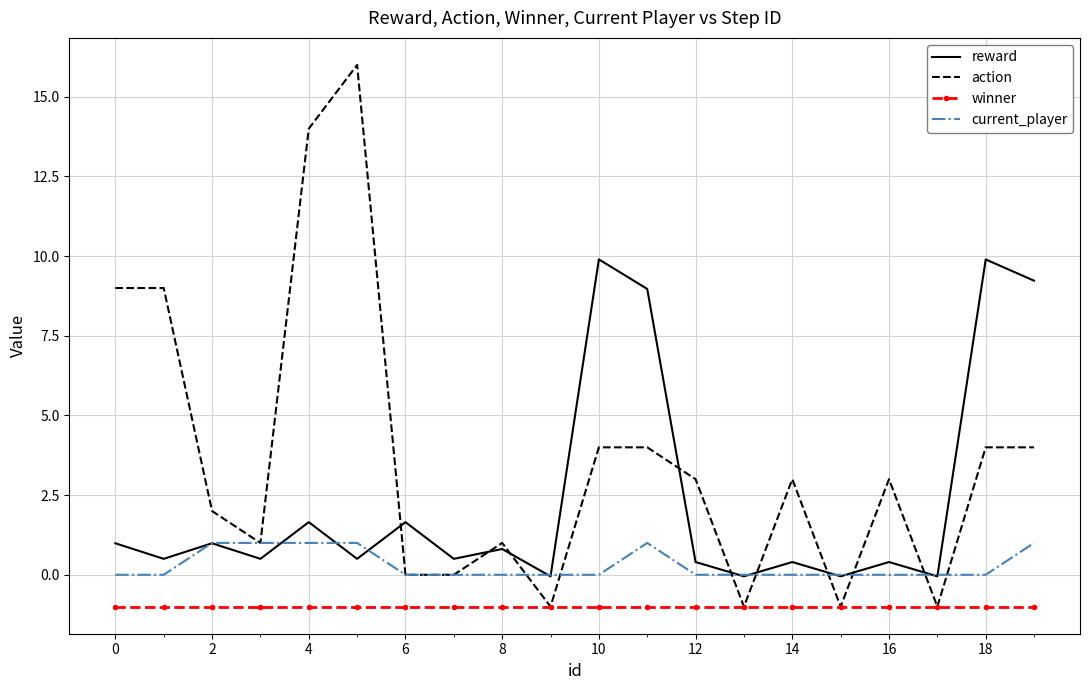

True or false: winner and reward cross at least once.

False